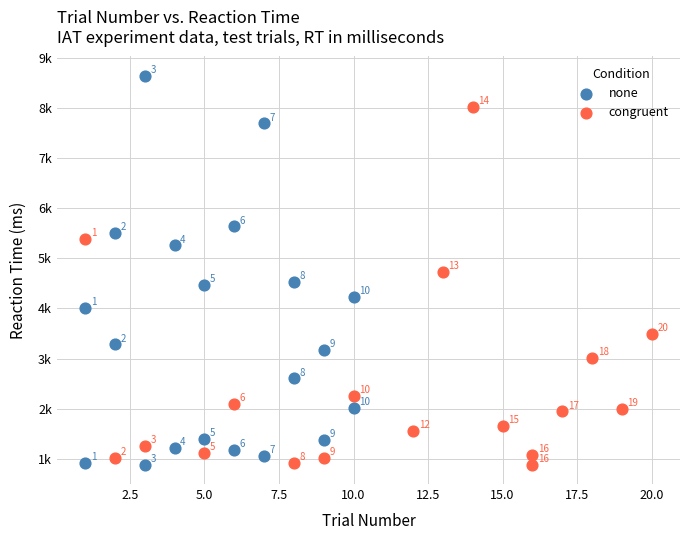

What are all the series names shown in the legend?

none, congruent